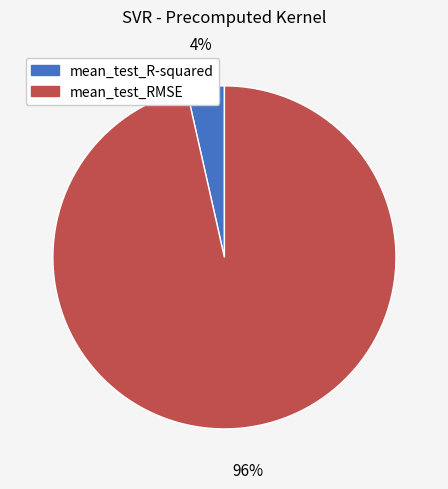

To the nearest percent, what is the average slice percentage?

50%